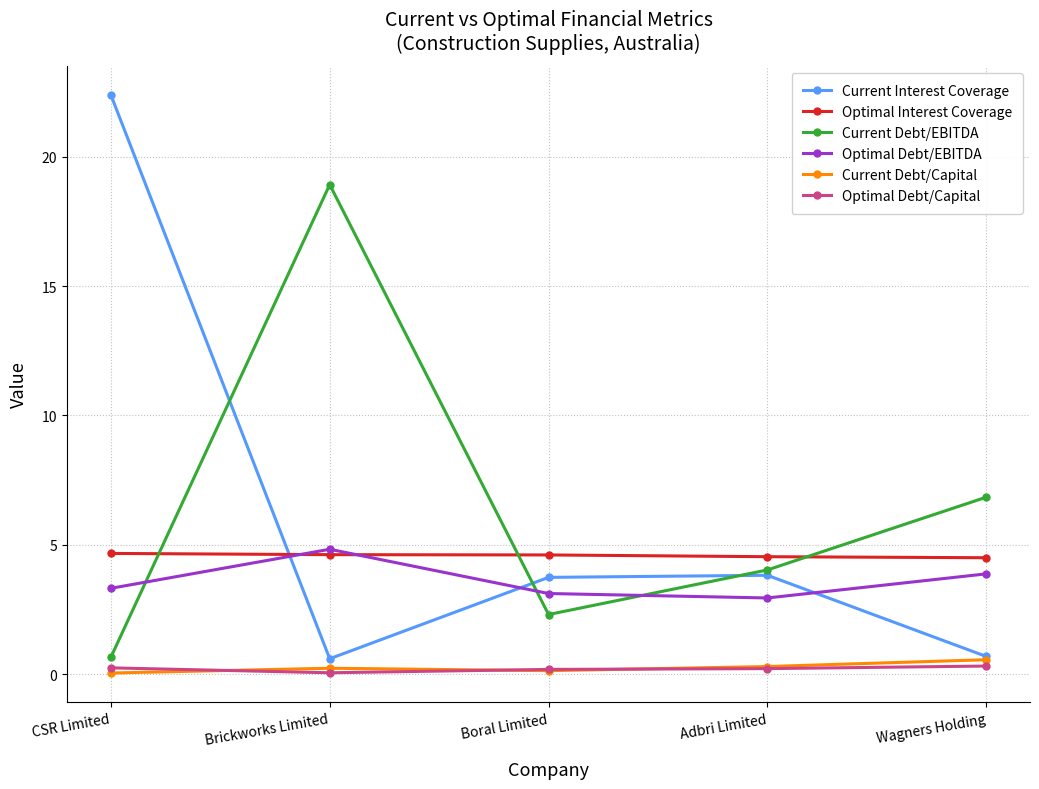

What is the label of the 1st point from the right?

Wagners Holding